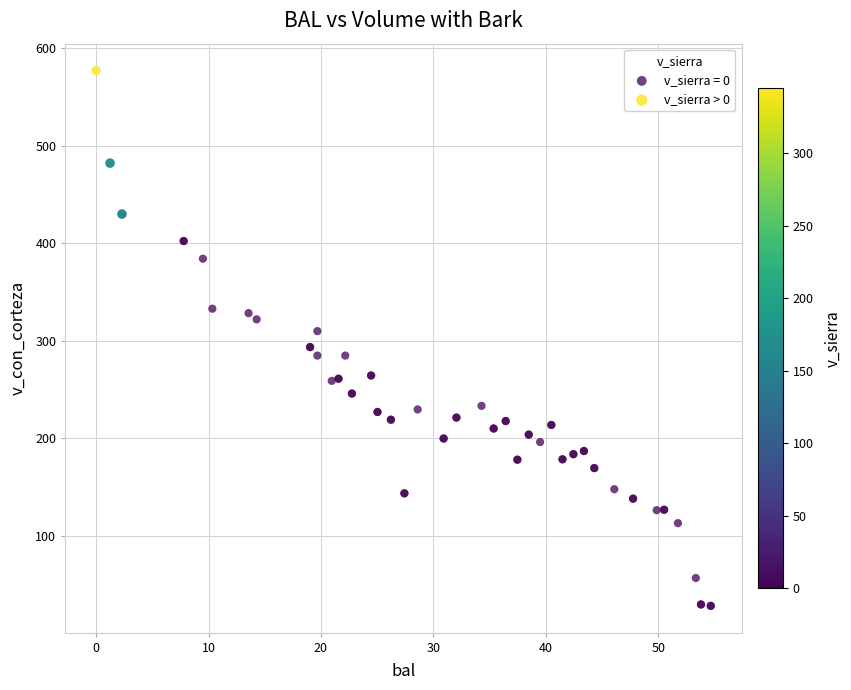

Which series has the widest spread of Y values?

v_sierra = 0